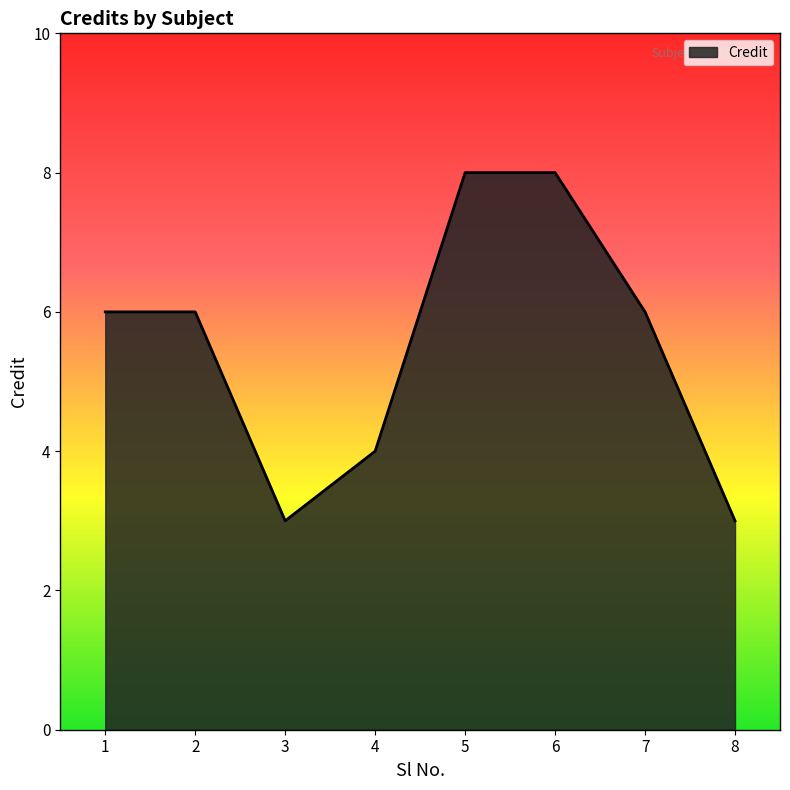

The value at 4 is 6. True or false?

False